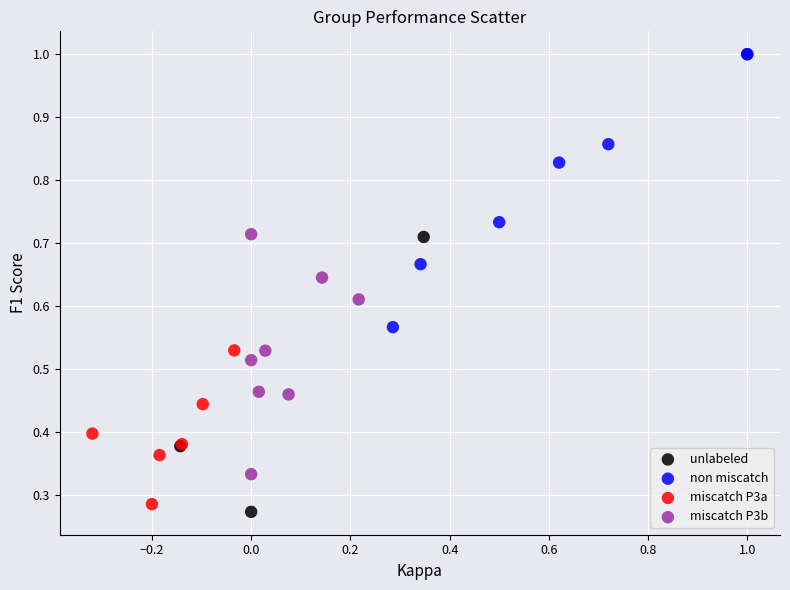

Which series contains the highest Y value?

non miscatch